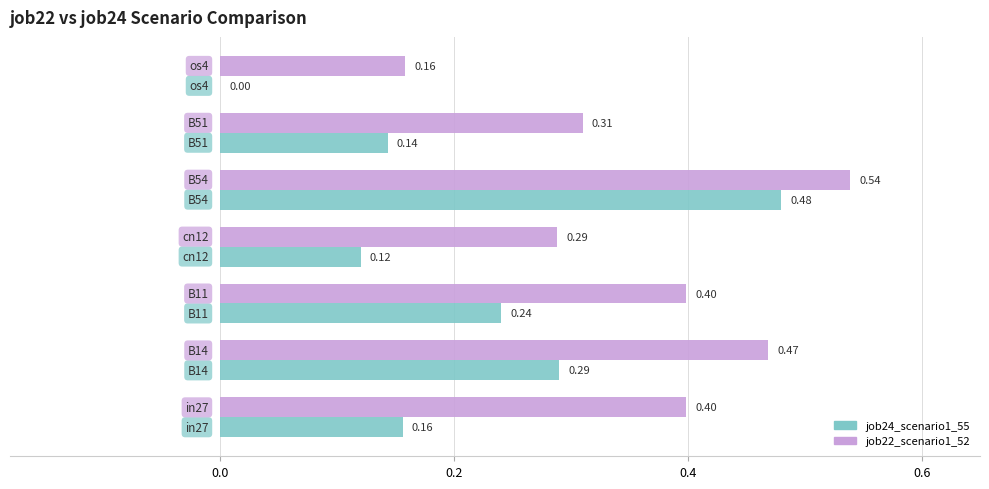

Which series has the largest total across all categories?

job22_scenario1_52